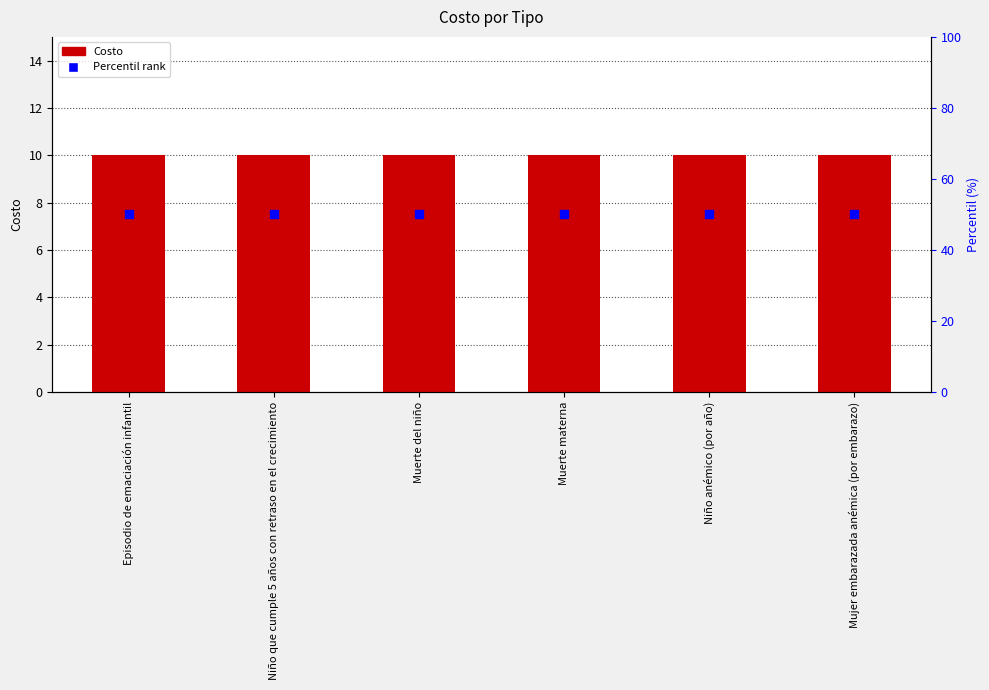

At how many categories does at least one series exceed 29?

6